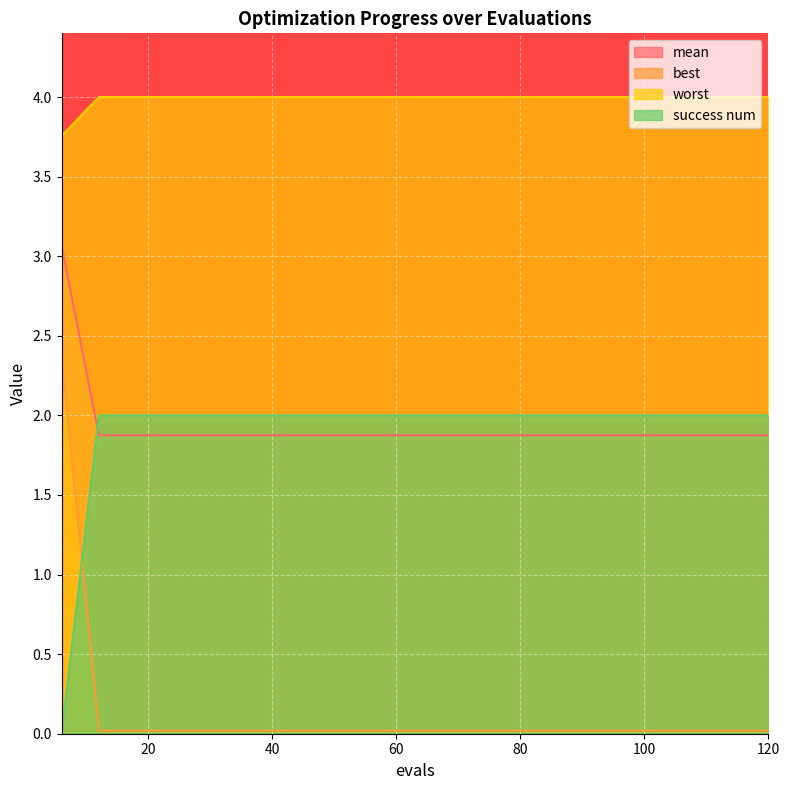

What is the maximum value shown in the chart?

4.0